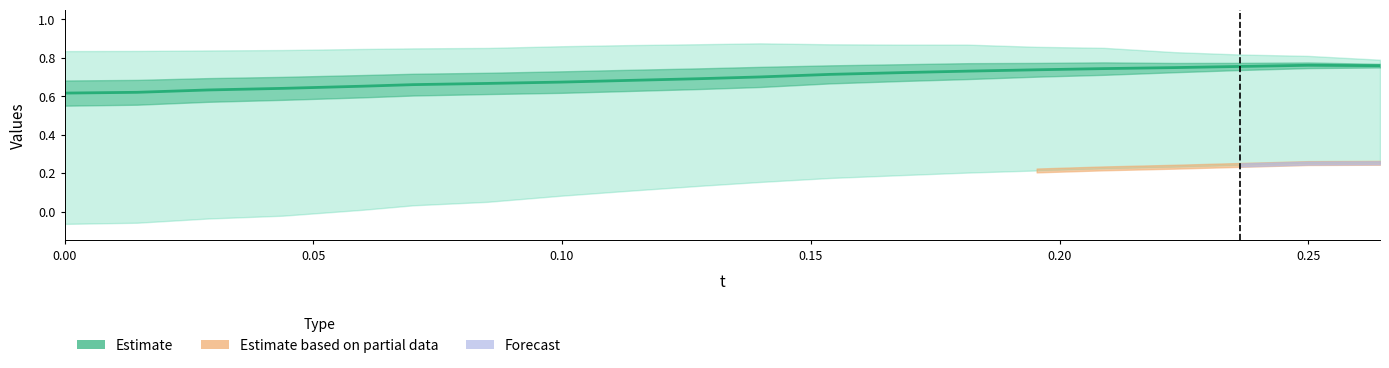

What is the maximum value shown in the chart?

0.8